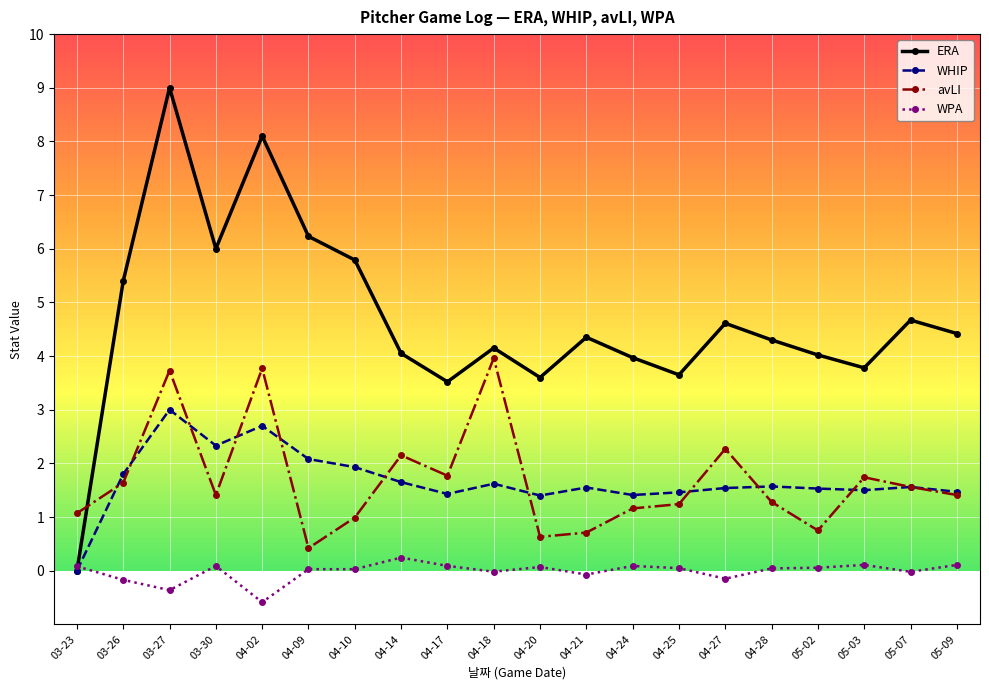

Is it true that WPA equals -0.1 at 04-27?

True